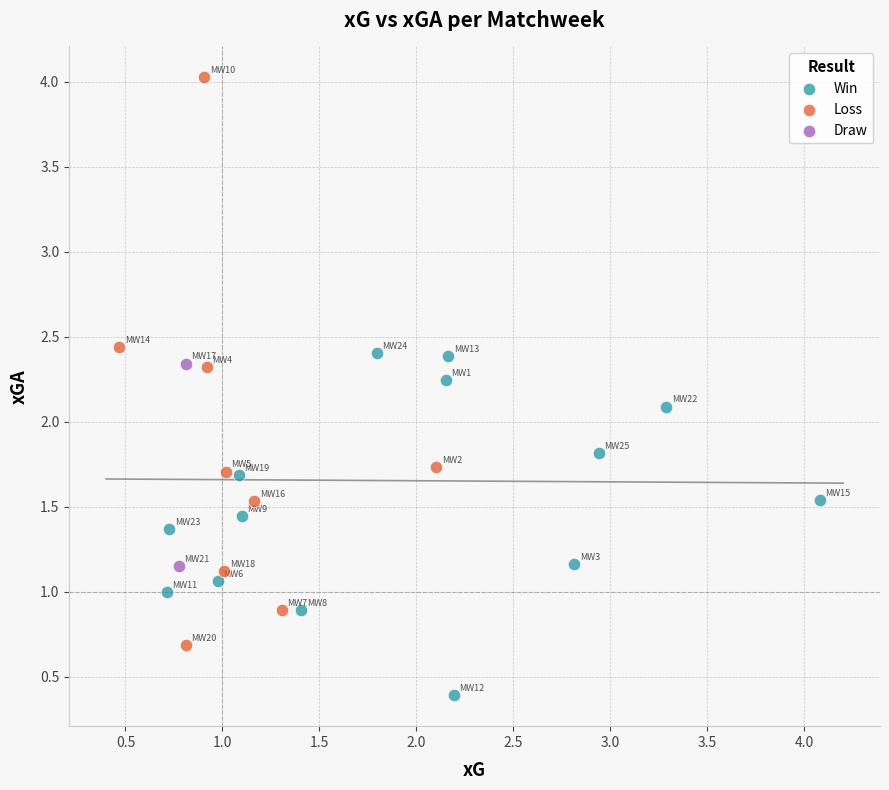

Which series has the largest Y range (max minus min)?

Loss